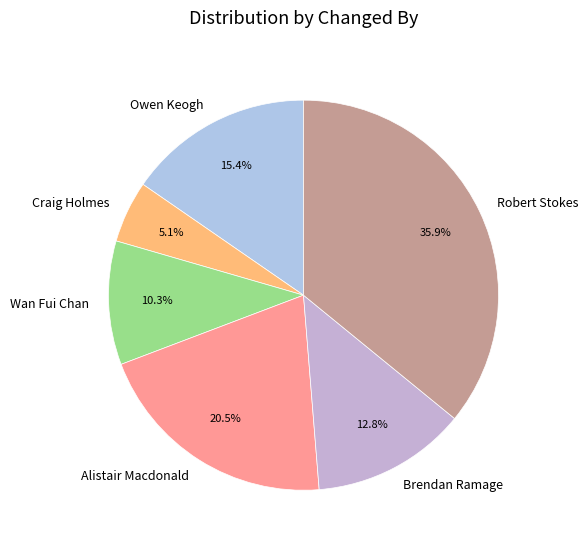

Which has a higher value, Brendan Ramage or Owen Keogh?

Owen Keogh